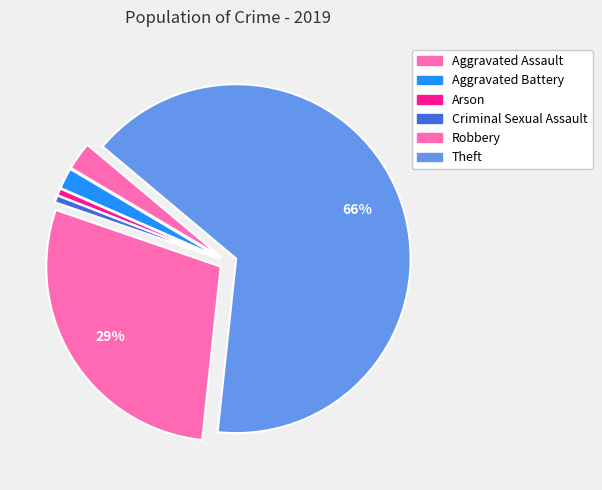

To the nearest percent, what portion does Robbery represent?

29%